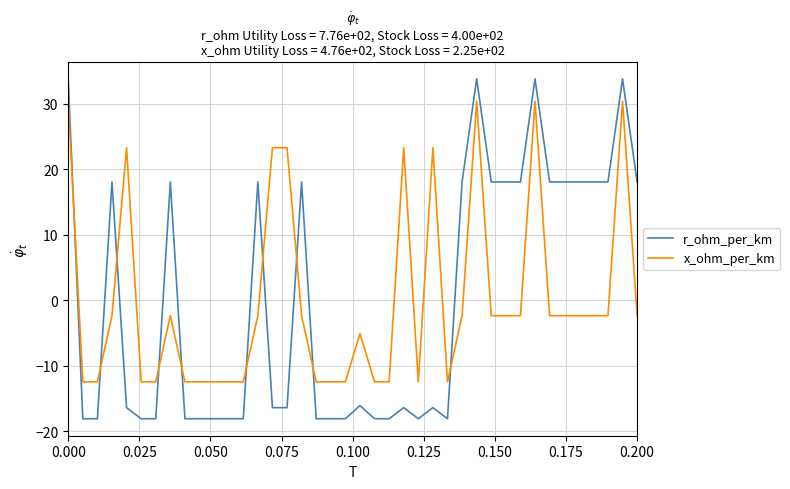

Count the number of data series in this chart.

2